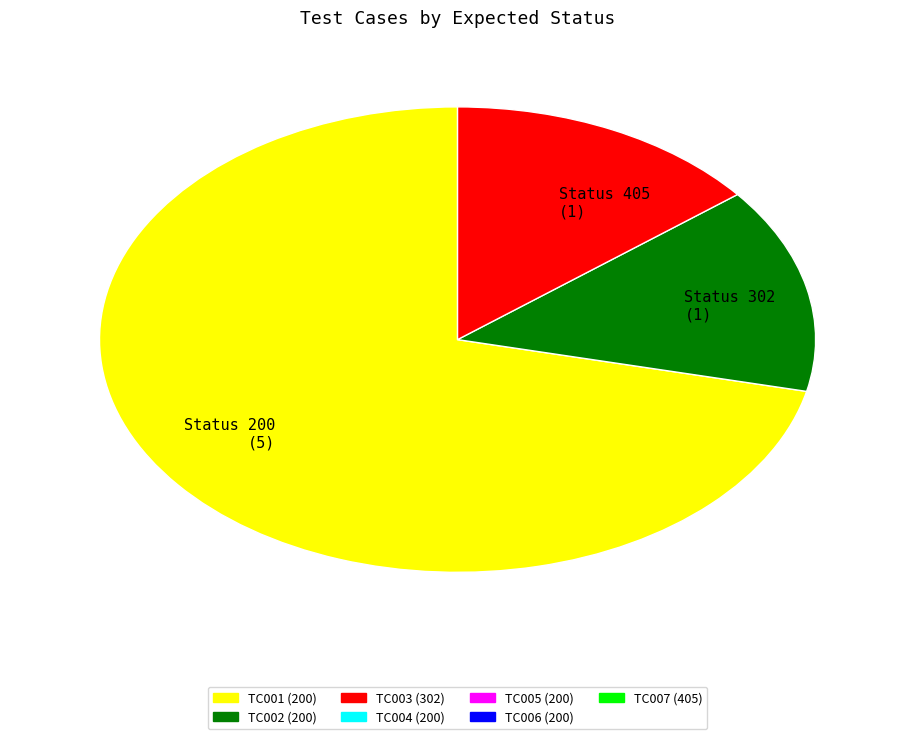

What is the ratio of the value at Status 200 (5) to the value at Status 405 (1)?

5.0